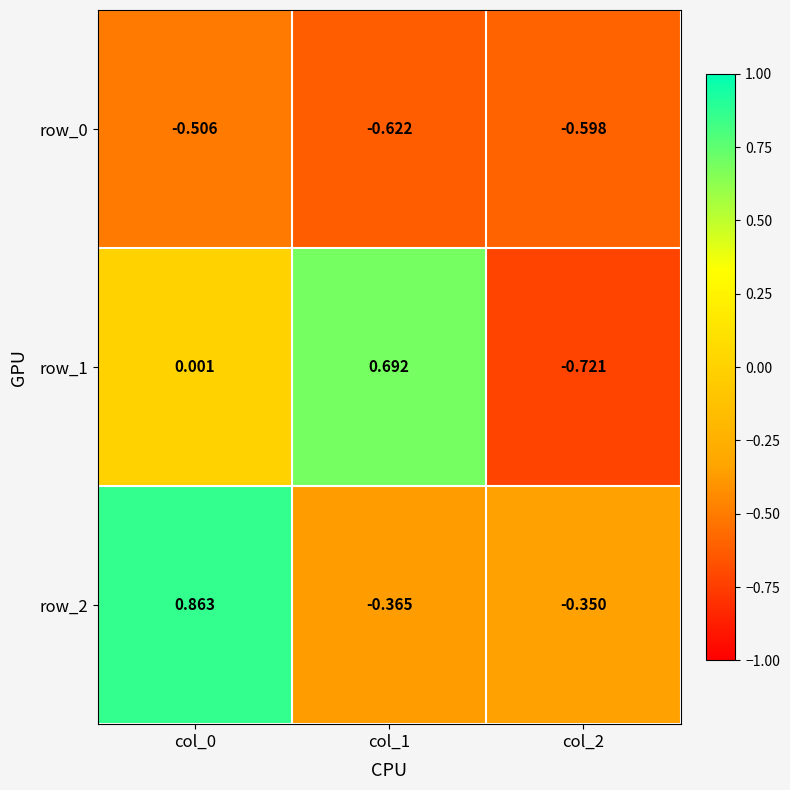

Is the value of row_1 at col_2 greater than the value of row_0 at col_2?

No